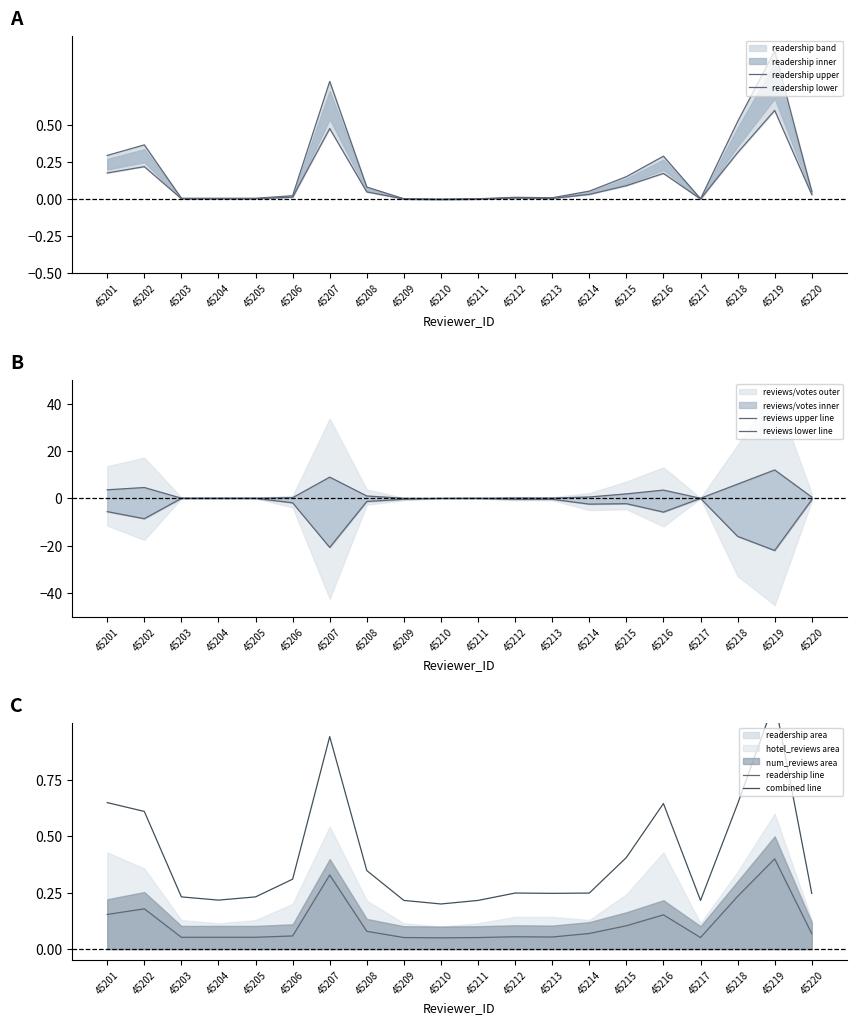

The value of readership line at 45213 is 0.0. True or false?

False